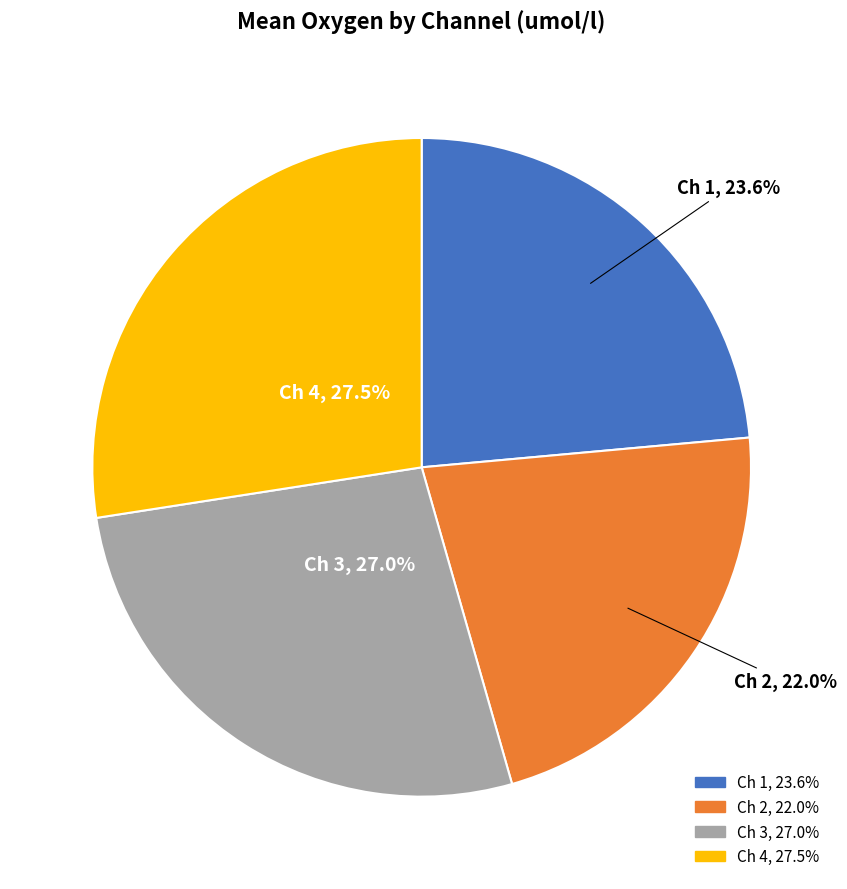

What is the smallest slice in the pie chart?

Ch 2